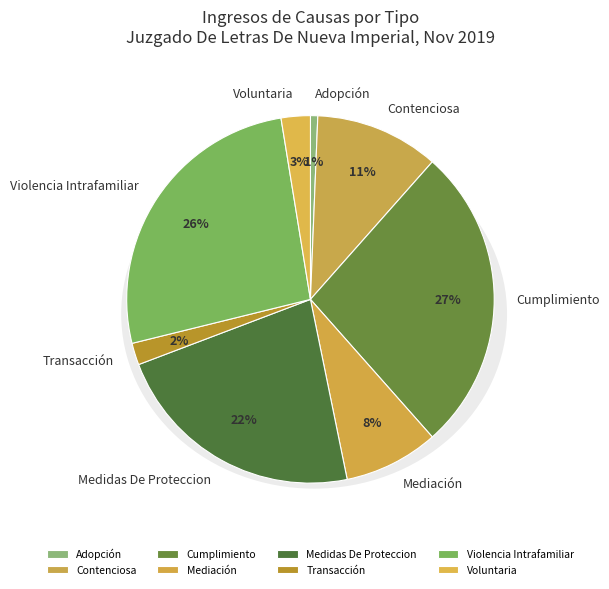

Does Violencia Intrafamiliar represent more than half of the total?

No